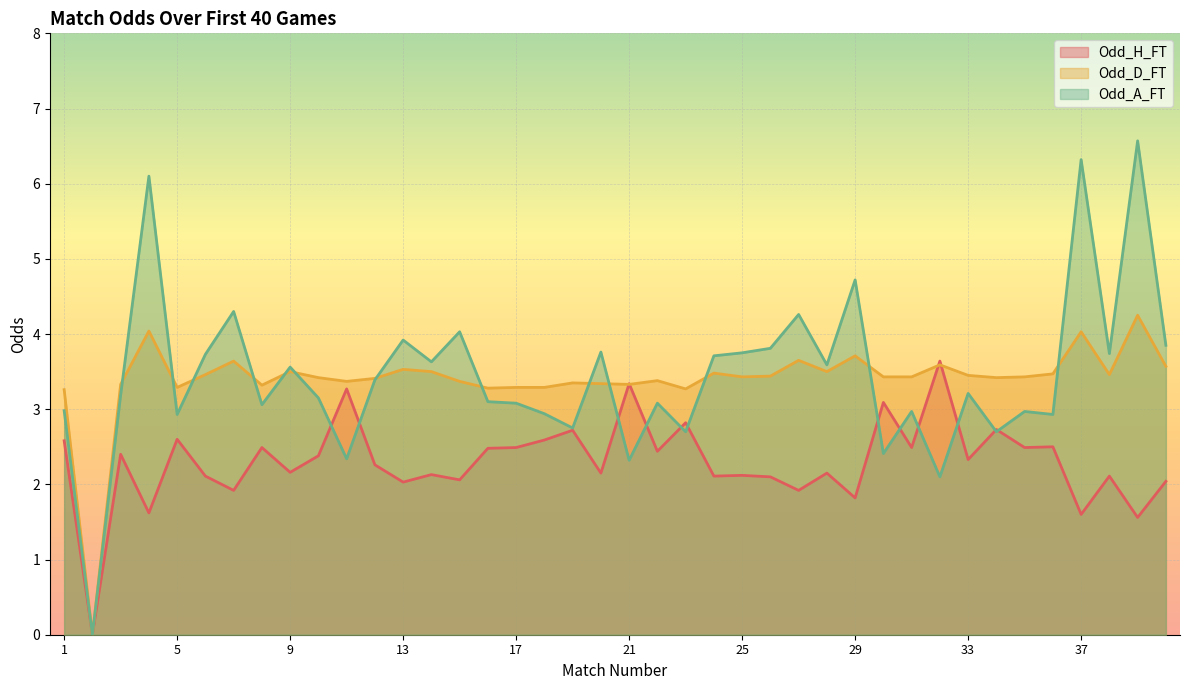

Reading left to right, what are all the values shown in this chart?

Odd_H_FT: 1=2.6	2=0.0	3=2.4	4=1.6	5=2.6	6=2.1	7=1.9	8=2.5	9=2.2	10=2.4	11=3.3	12=2.3	13=2.0	14=2.1	15=2.1	16=2.5	17=2.5	18=2.6	19=2.7	20=2.1	21=3.3	22=2.4	23=2.8	24=2.1	25=2.1	26=2.1	27=1.9	28=2.1	29=1.8	30=3.1	31=2.5	32=3.6	33=2.3	34=2.7	35=2.5	36=2.5	37=1.6	38=2.1	39=1.6	40=2.0
Odd_D_FT: 1=3.3	2=0.0	3=3.3	4=4.0	5=3.3	6=3.5	7=3.6	8=3.3	9=3.5	10=3.4	11=3.4	12=3.4	13=3.5	14=3.5	15=3.4	16=3.3	17=3.3	18=3.3	19=3.4	20=3.3	21=3.3	22=3.4	23=3.3	24=3.5	25=3.4	26=3.4	27=3.6	28=3.5	29=3.7	30=3.4	31=3.4	32=3.6	33=3.5	34=3.4	35=3.4	36=3.5	37=4.0	38=3.5	39=4.2	40=3.6
Odd_A_FT: 1=3.0	2=0.0	3=3.2	4=6.1	5=2.9	6=3.7	7=4.3	8=3.1	9=3.6	10=3.1	11=2.3	12=3.4	13=3.9	14=3.6	15=4.0	16=3.1	17=3.1	18=2.9	19=2.8	20=3.8	21=2.3	22=3.1	23=2.7	24=3.7	25=3.8	26=3.8	27=4.3	28=3.6	29=4.7	30=2.4	31=3.0	32=2.1	33=3.2	34=2.7	35=3.0	36=2.9	37=6.3	38=3.7	39=6.6	40=3.9